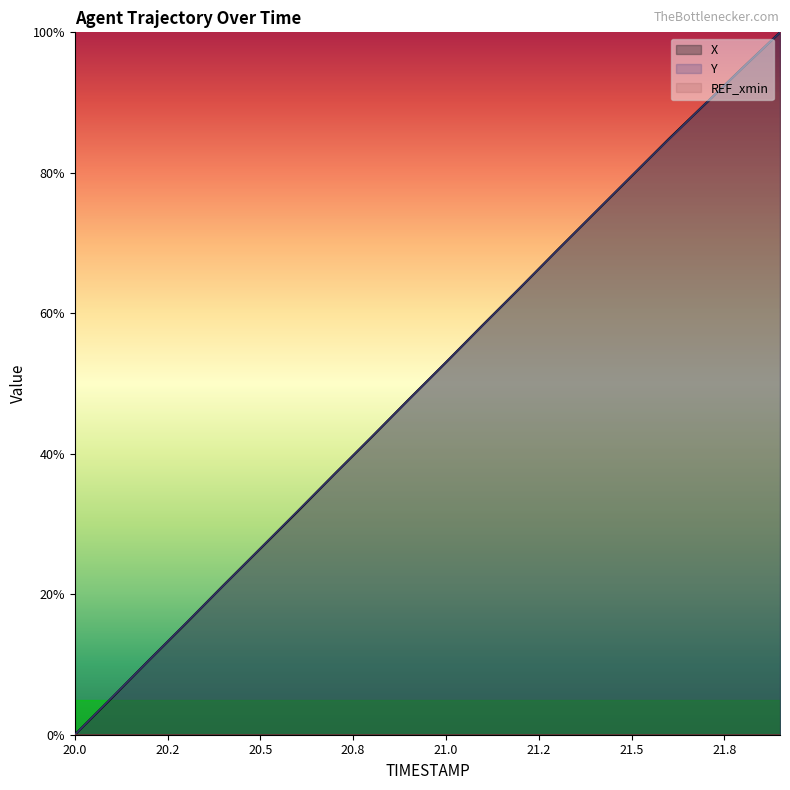

At which category is the sum across all series the highest?

21.9